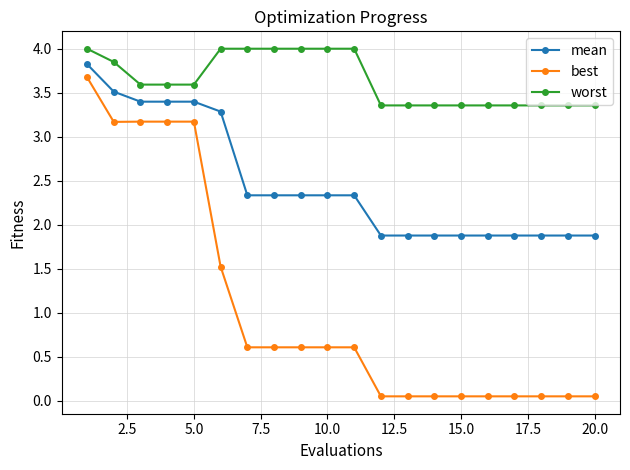

True or false: best and worst cross at least once.

False